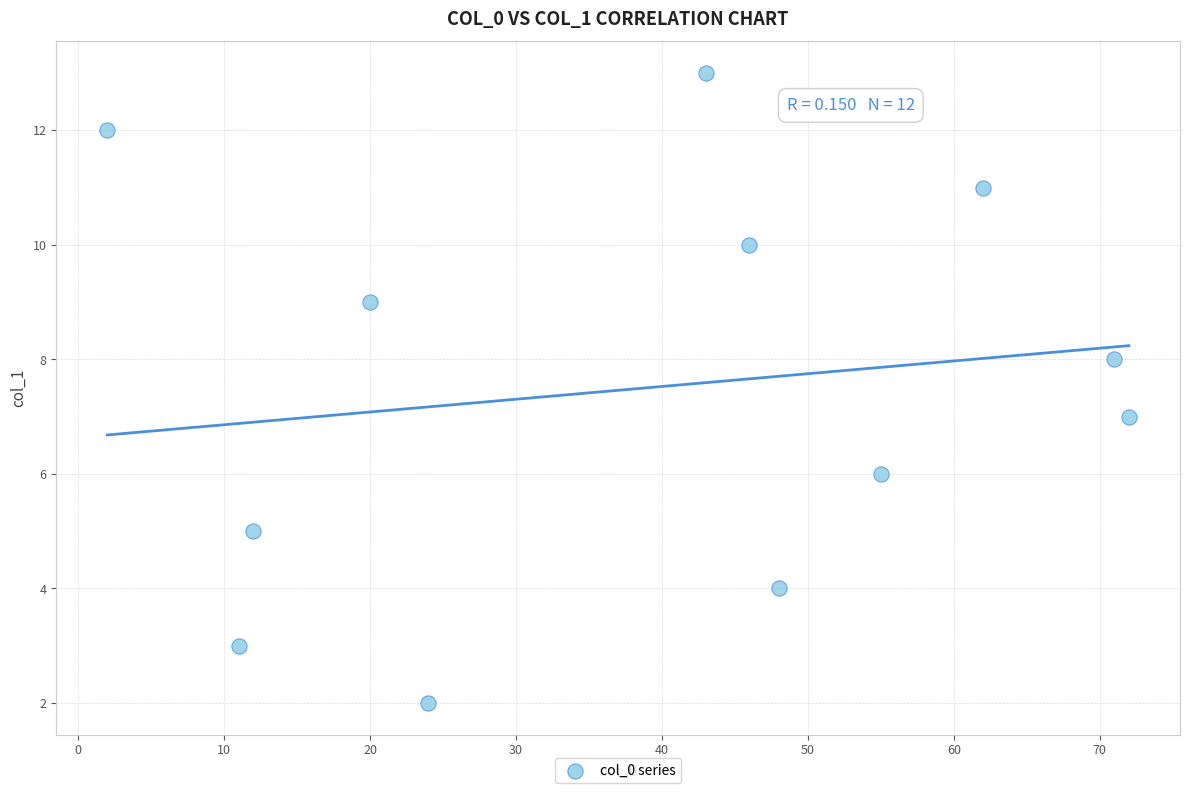

What is the range of Y values (max minus min)?

11